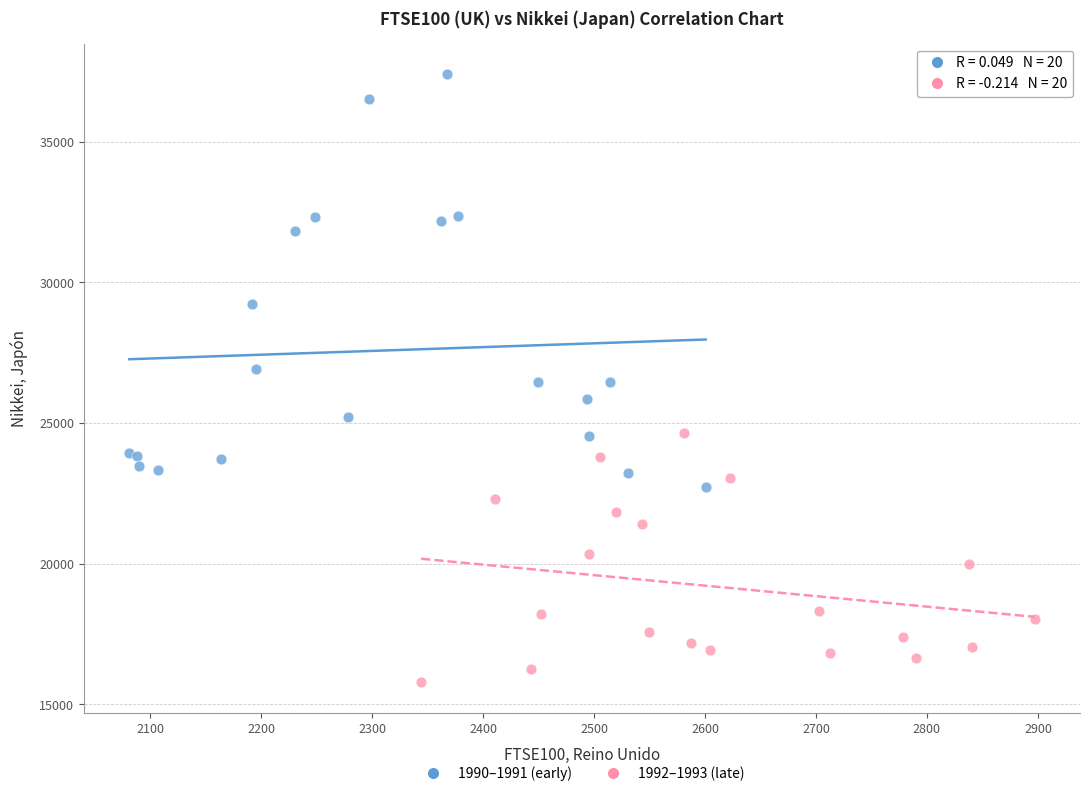

Which series contains the lowest Y value?

1992–1993 (late)